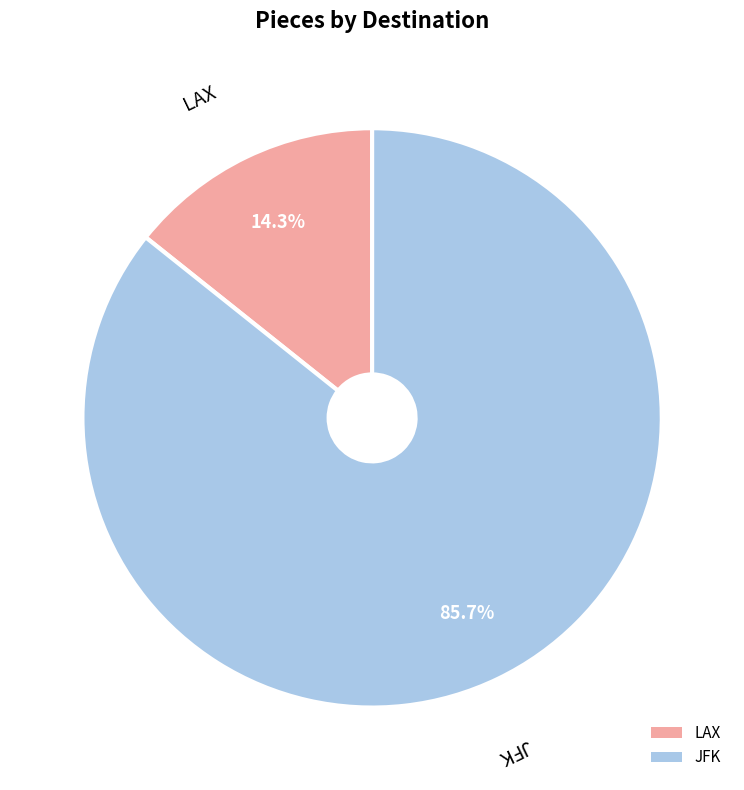

The LAX slice represents 1% of the pie. True or false?

False